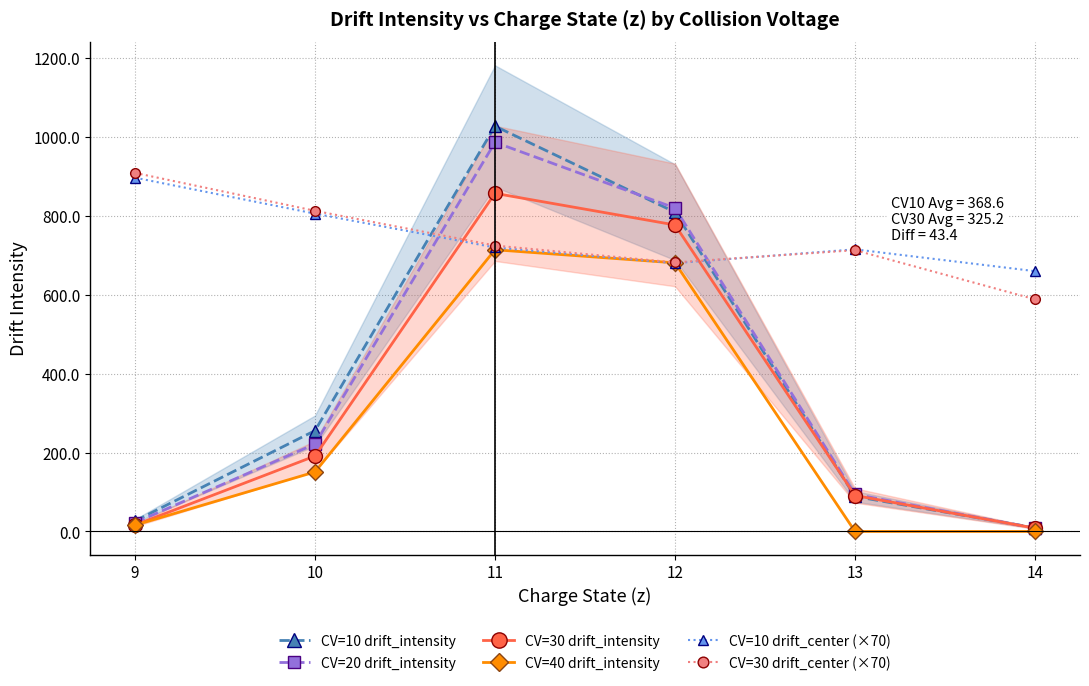

How many intersections are there between CV=30 drift_intensity and CV=30 drift_center (×70)?

2